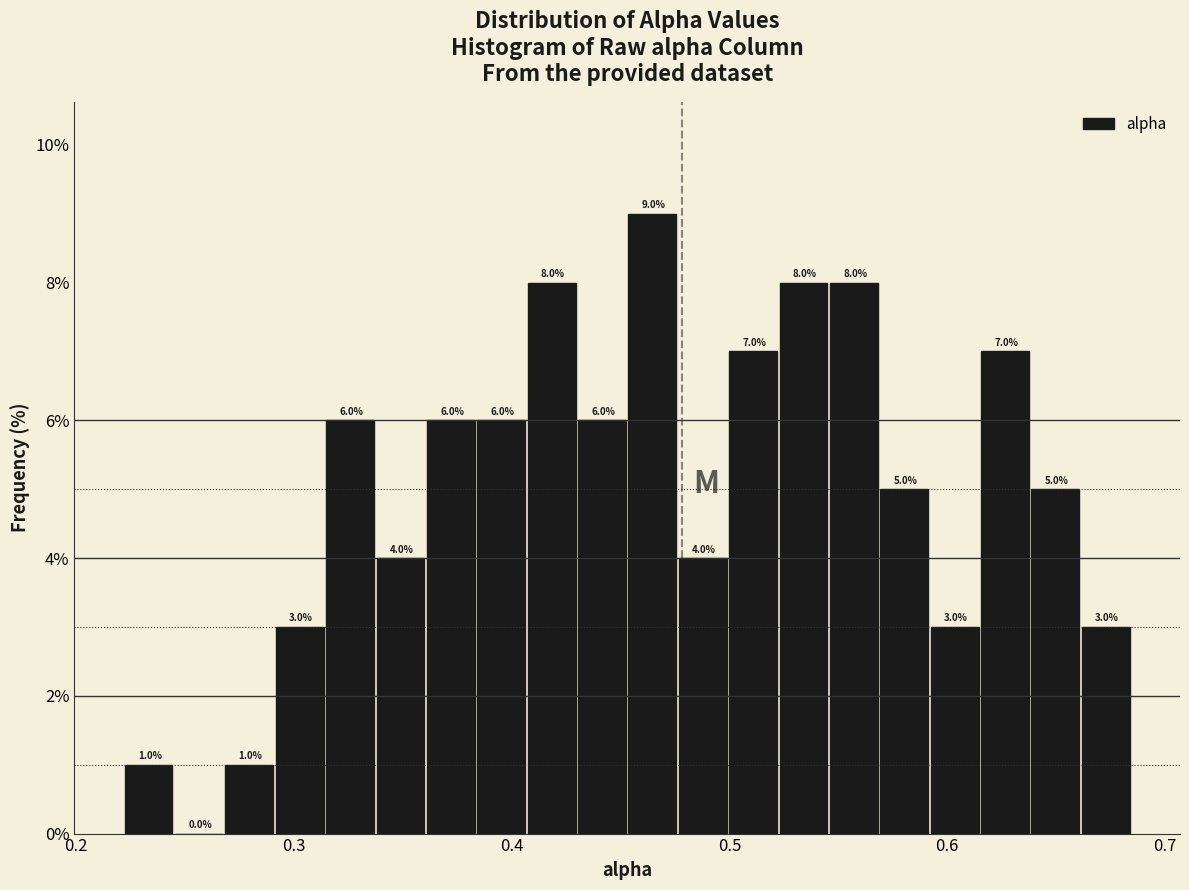

Around what value on the x-axis is the tallest bar? Give the approximate position of its centre, as read against the axis.

0.46